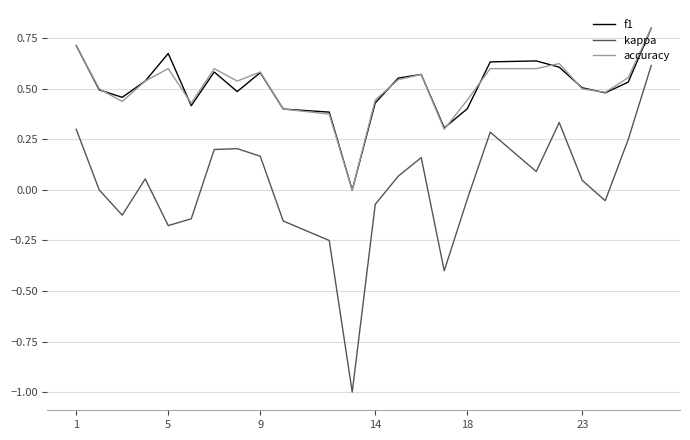

What is the minimum value shown in the chart?

-1.0